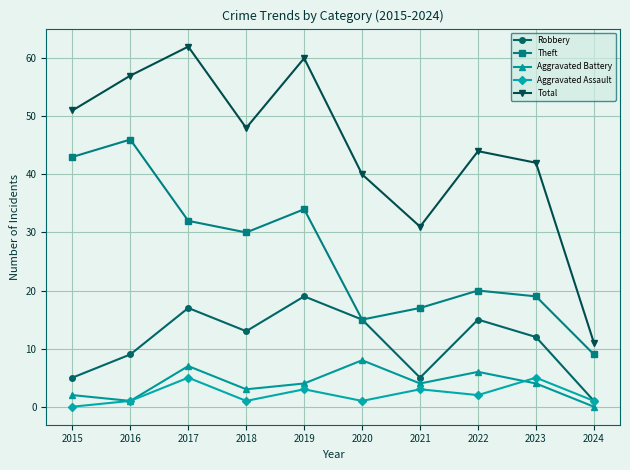

The Theft series shows 9 at 2019. True or false?

False